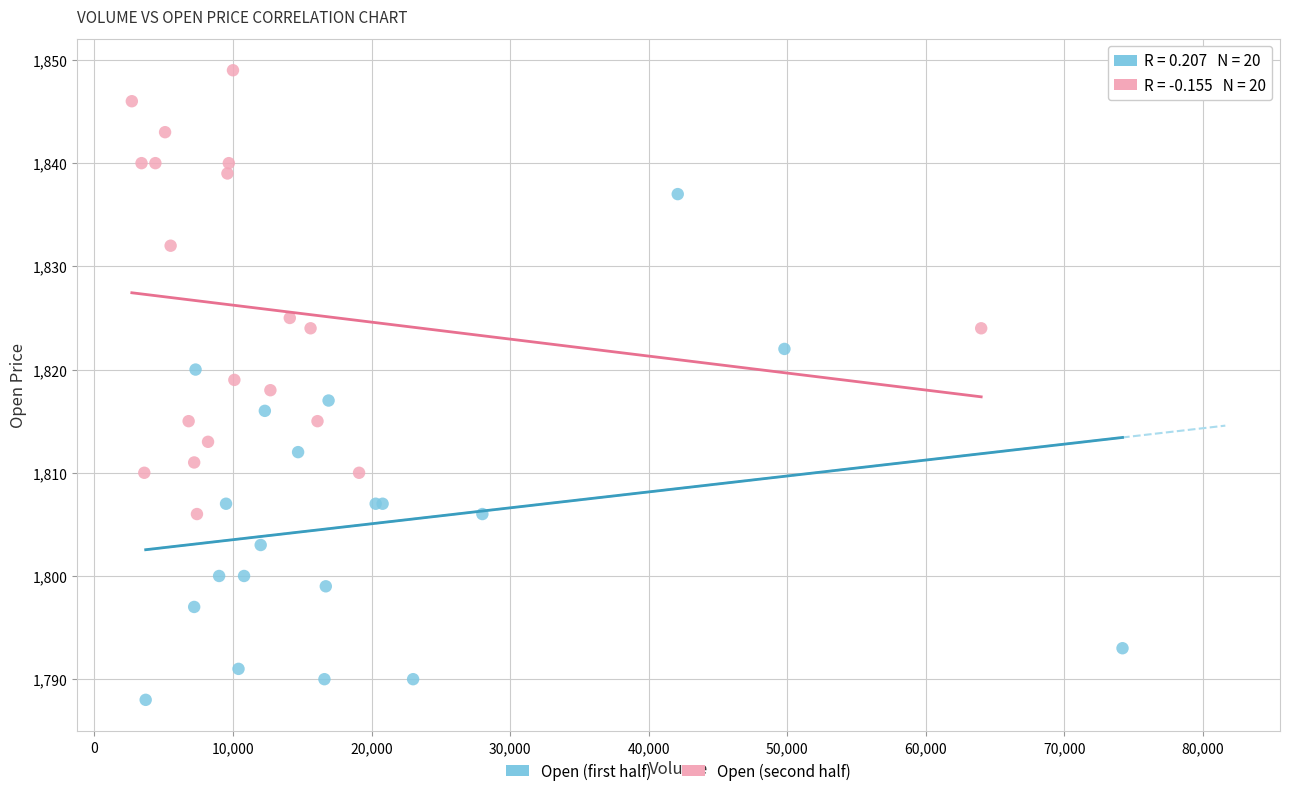

Which series reaches the minimum Y coordinate?

Open (first half)